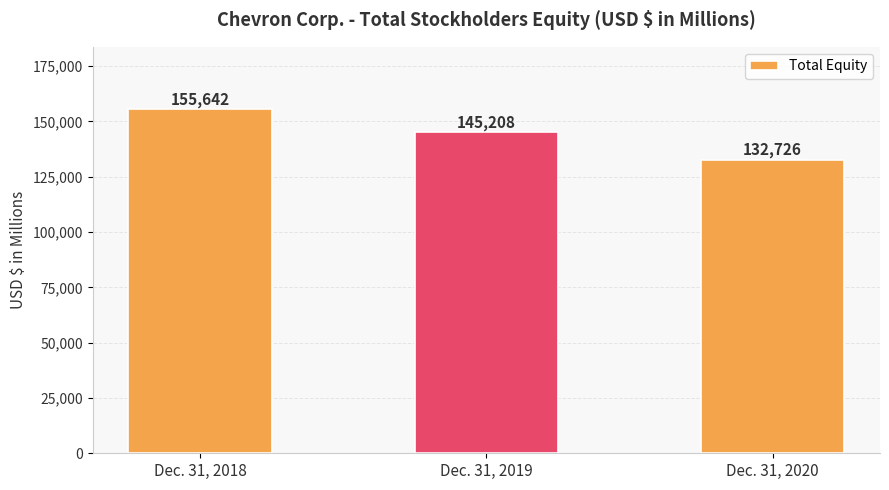

What is the minimum value shown in the chart?

132726